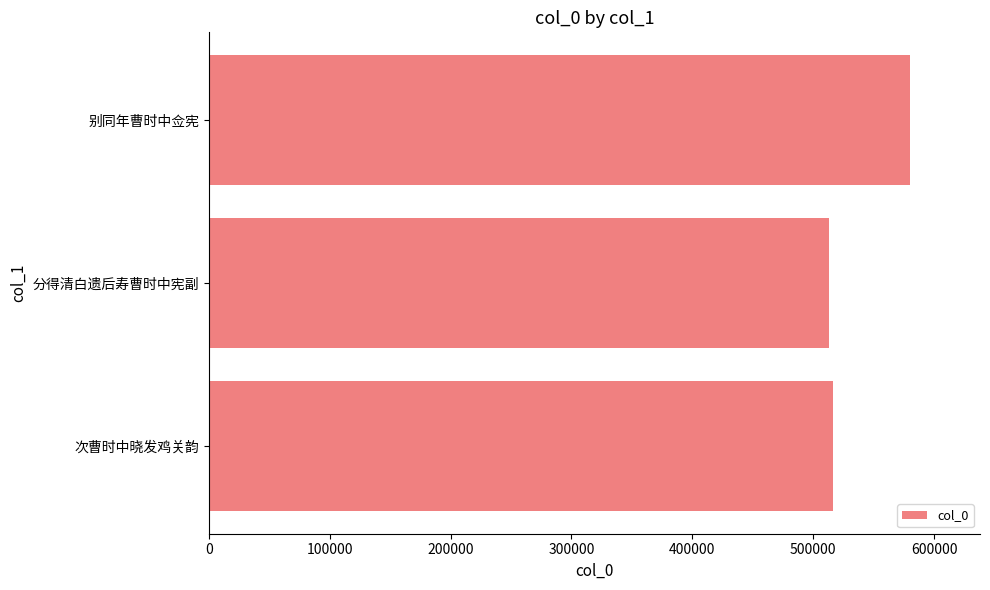

How many categories are shown in the chart?

3